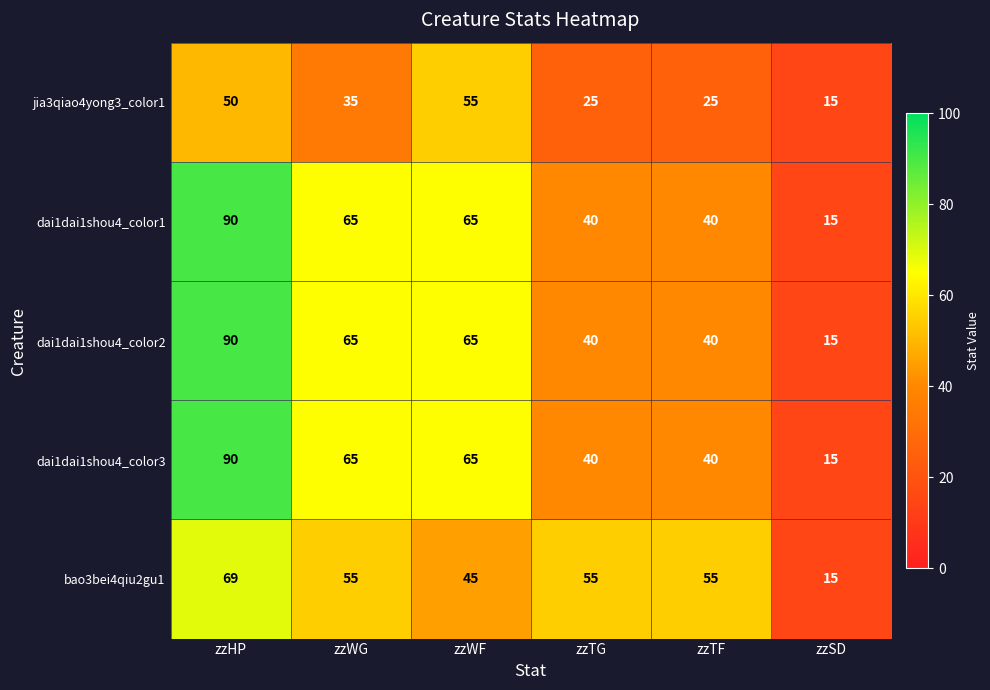

True or false: dai1dai1shou4_color2 has a value of 10 at zzTG.

False